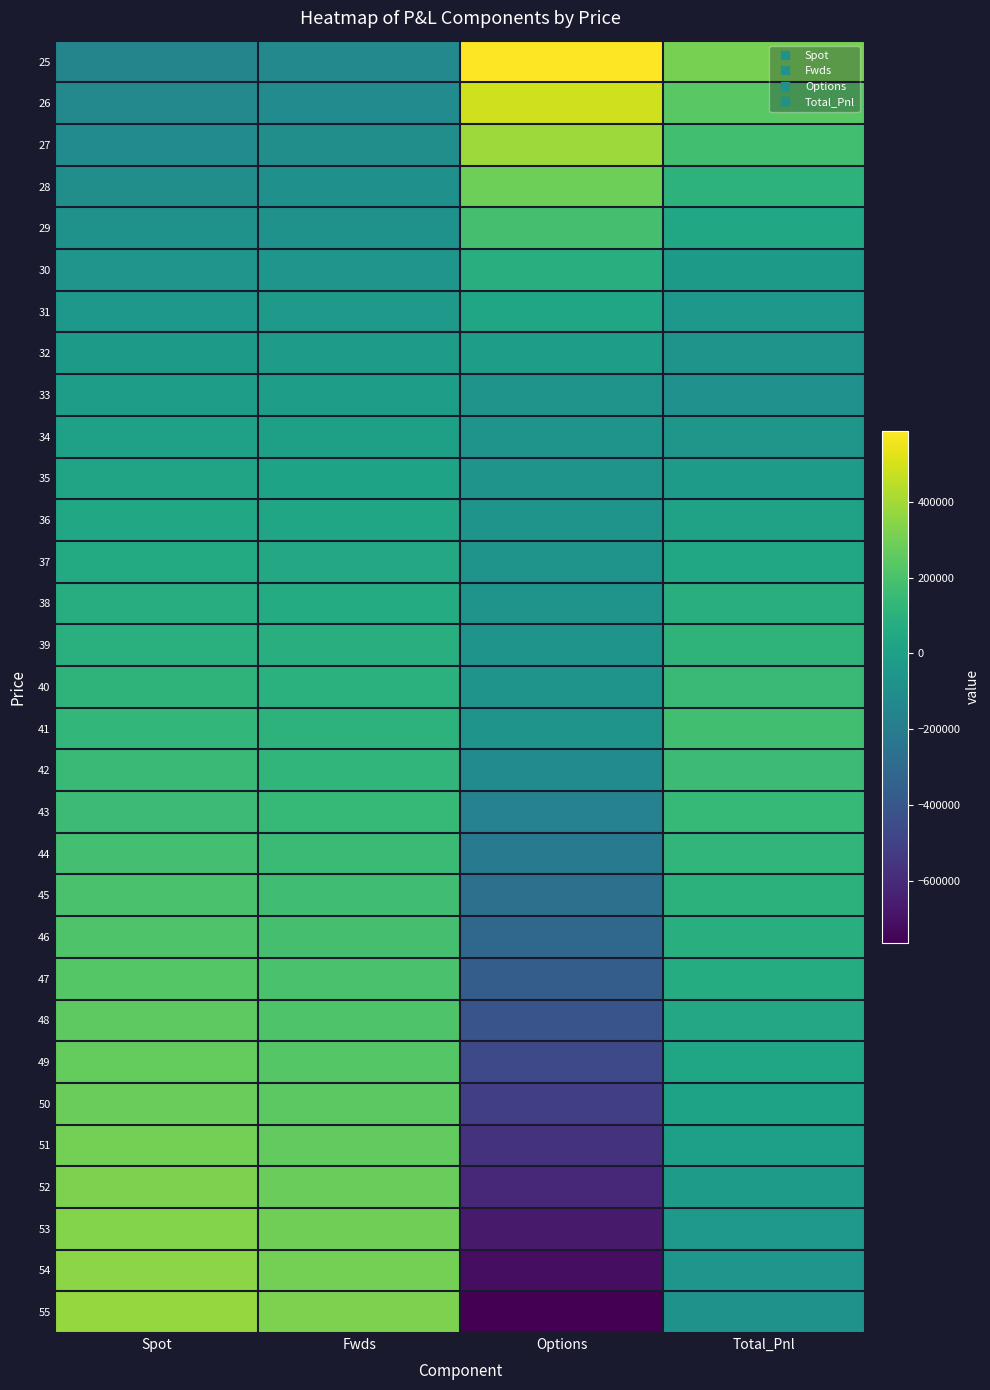

Count the number of data series in this chart.

31